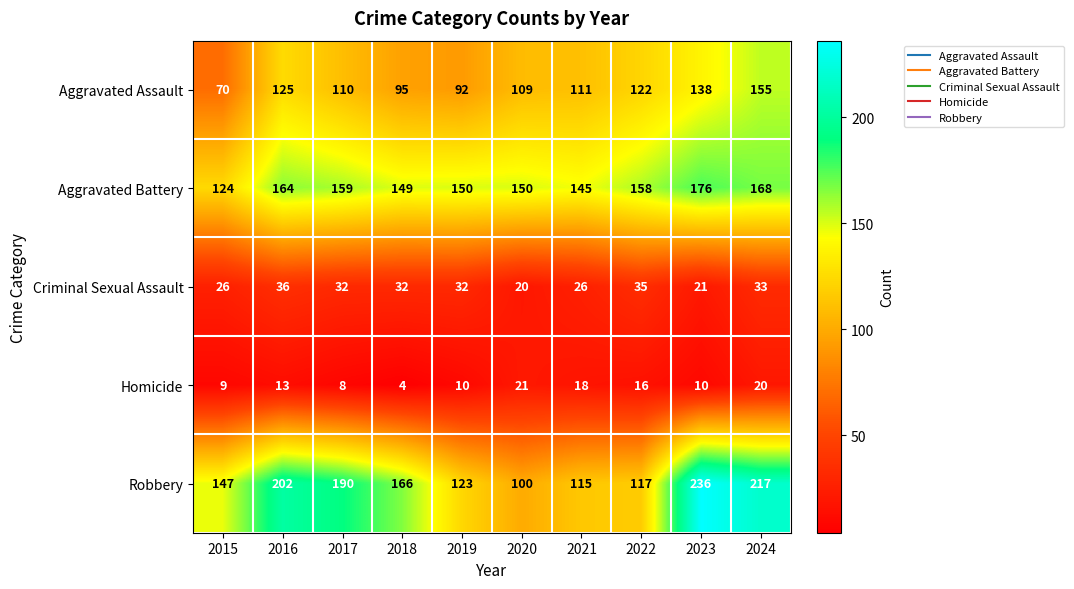

Which series has the widest spread of values?

Robbery